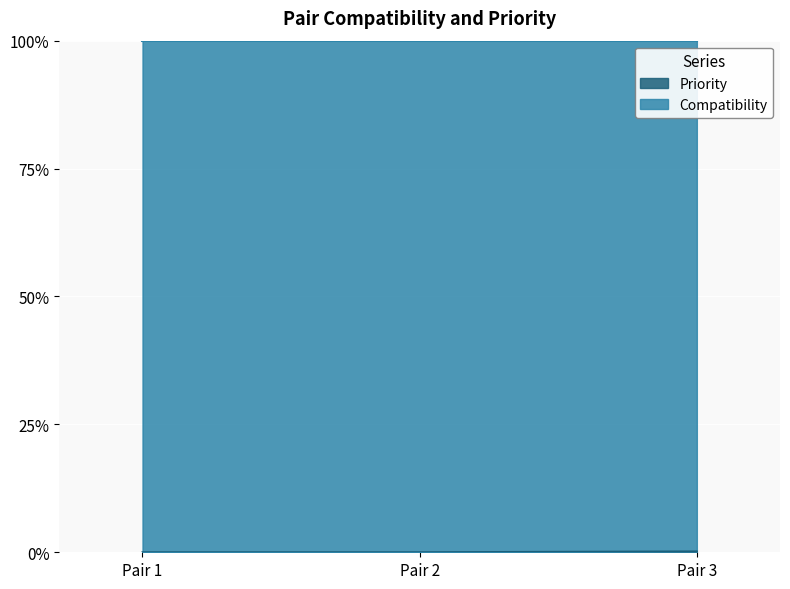

What is the total value across all series at Pair 2?

100.0